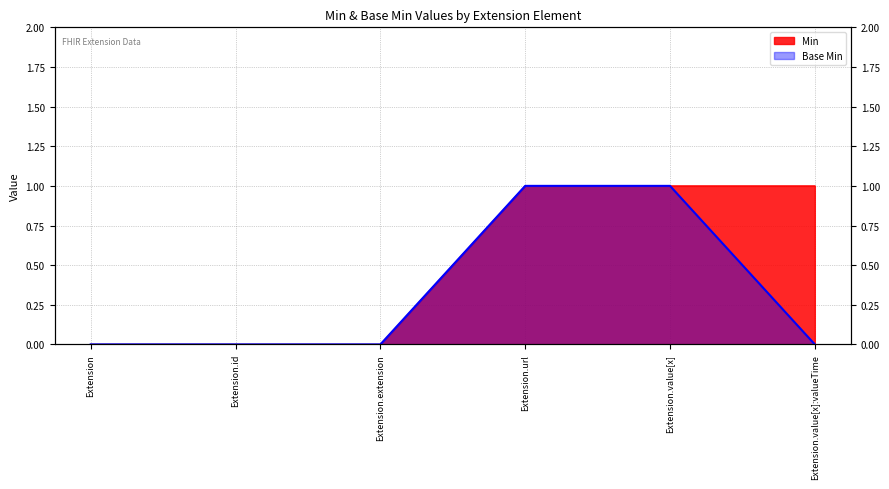

True or false: Min and Base Min intersect in this chart.

False